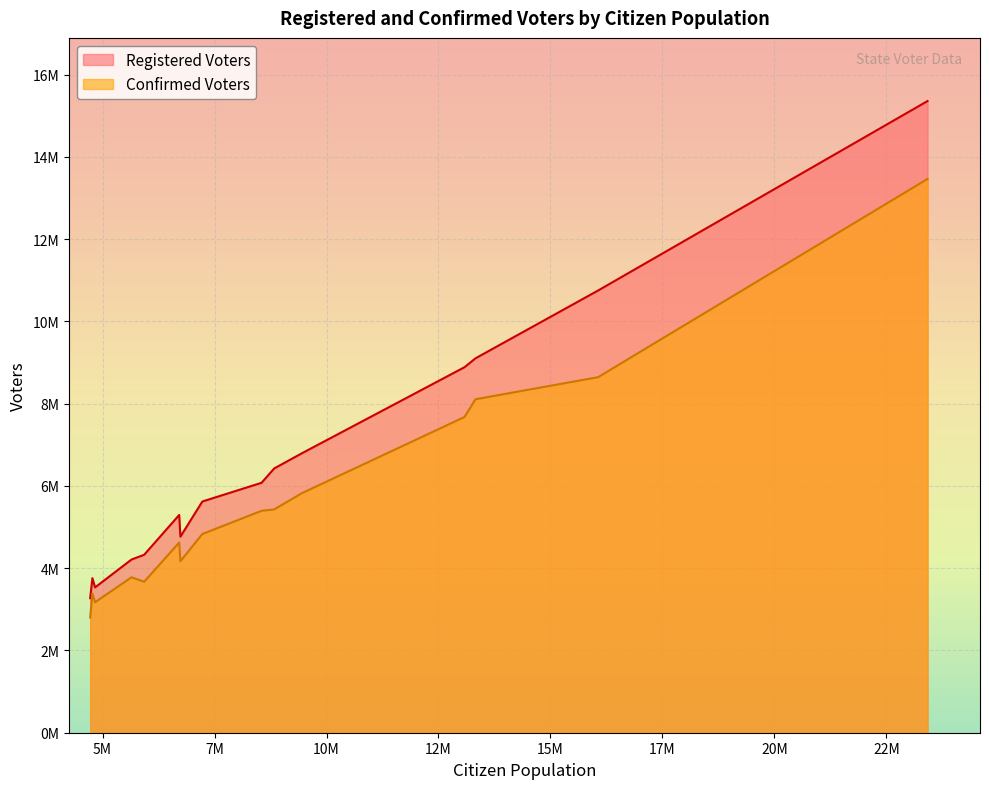

At how many categories does at least one series exceed 10957423?

1